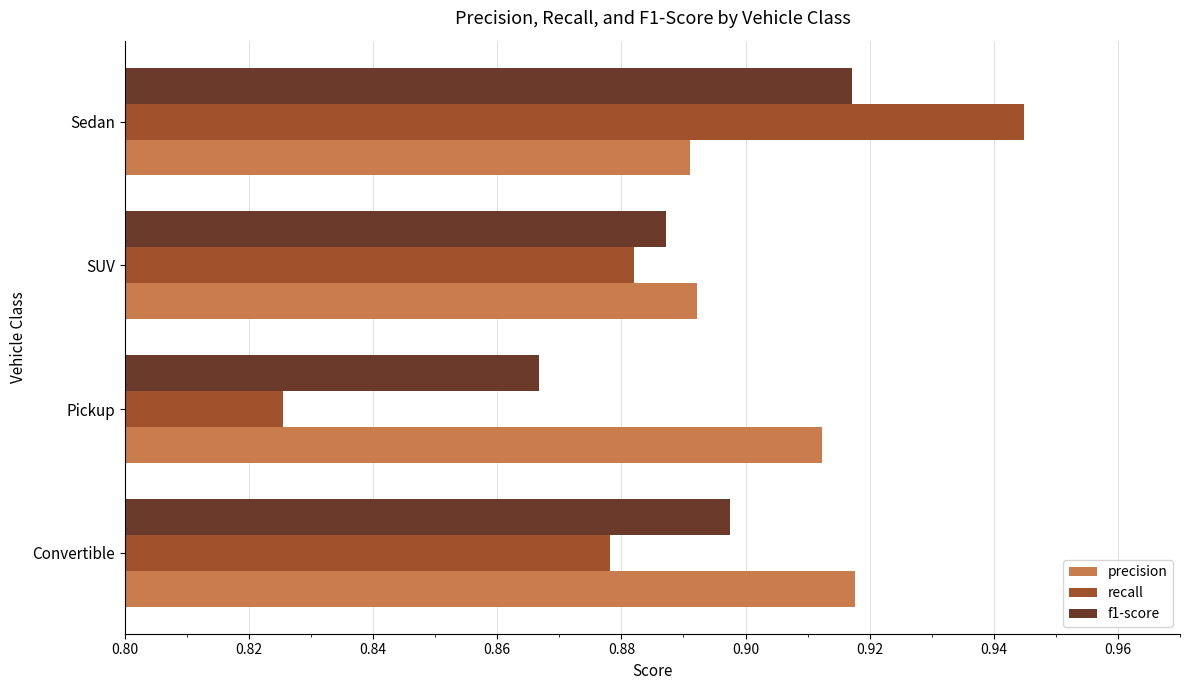

At which category does the chart reach its minimum across all series?

Pickup